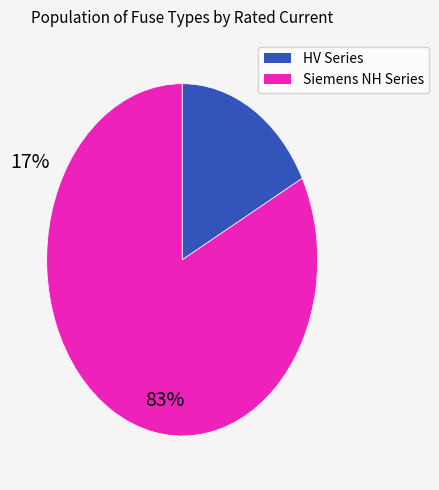

Count the number of slices in the pie.

2